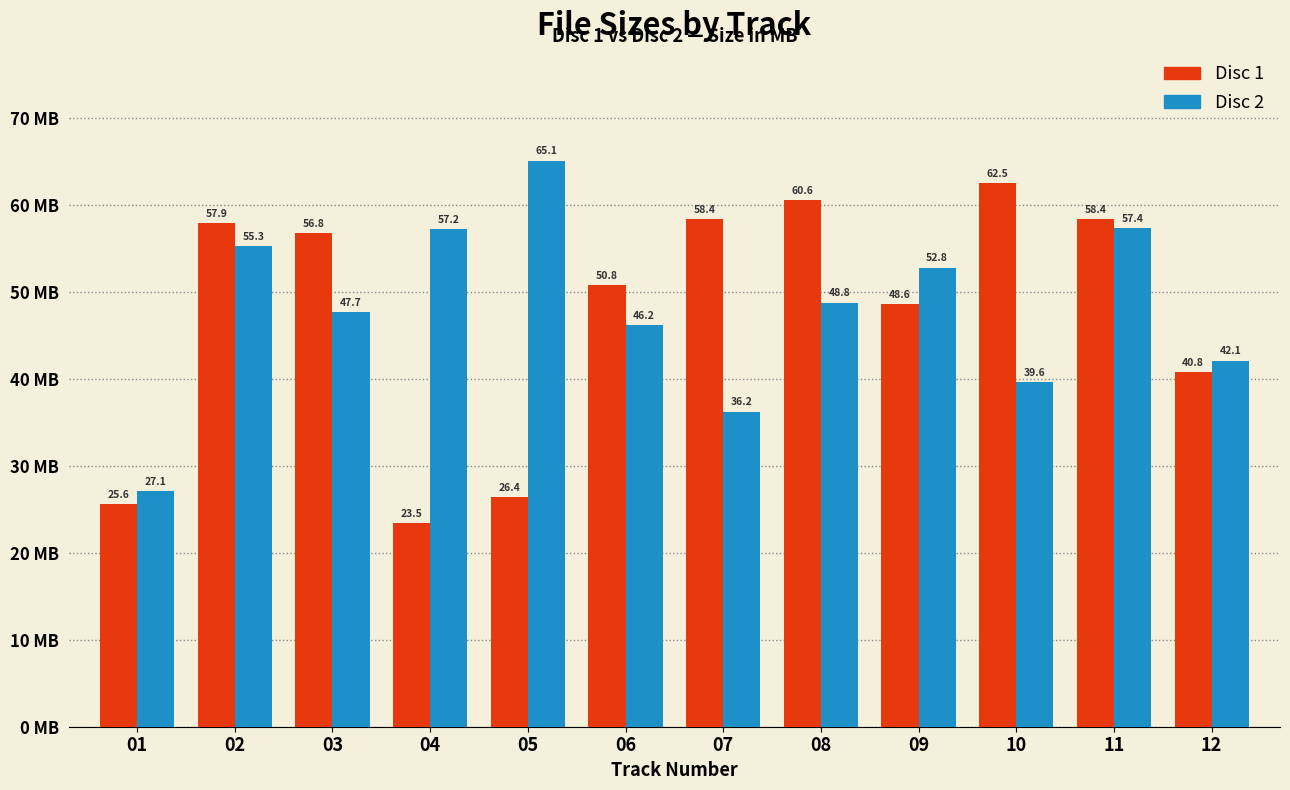

What is the sum of all Disc 2 values?

575.7